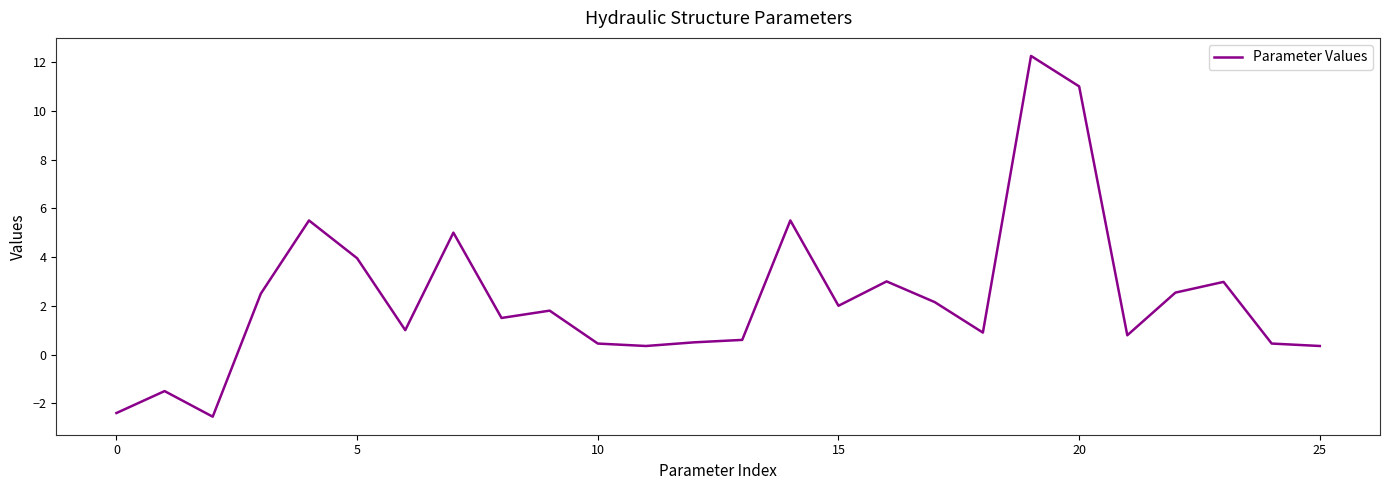

What is the difference between the maximum and minimum values?

14.8